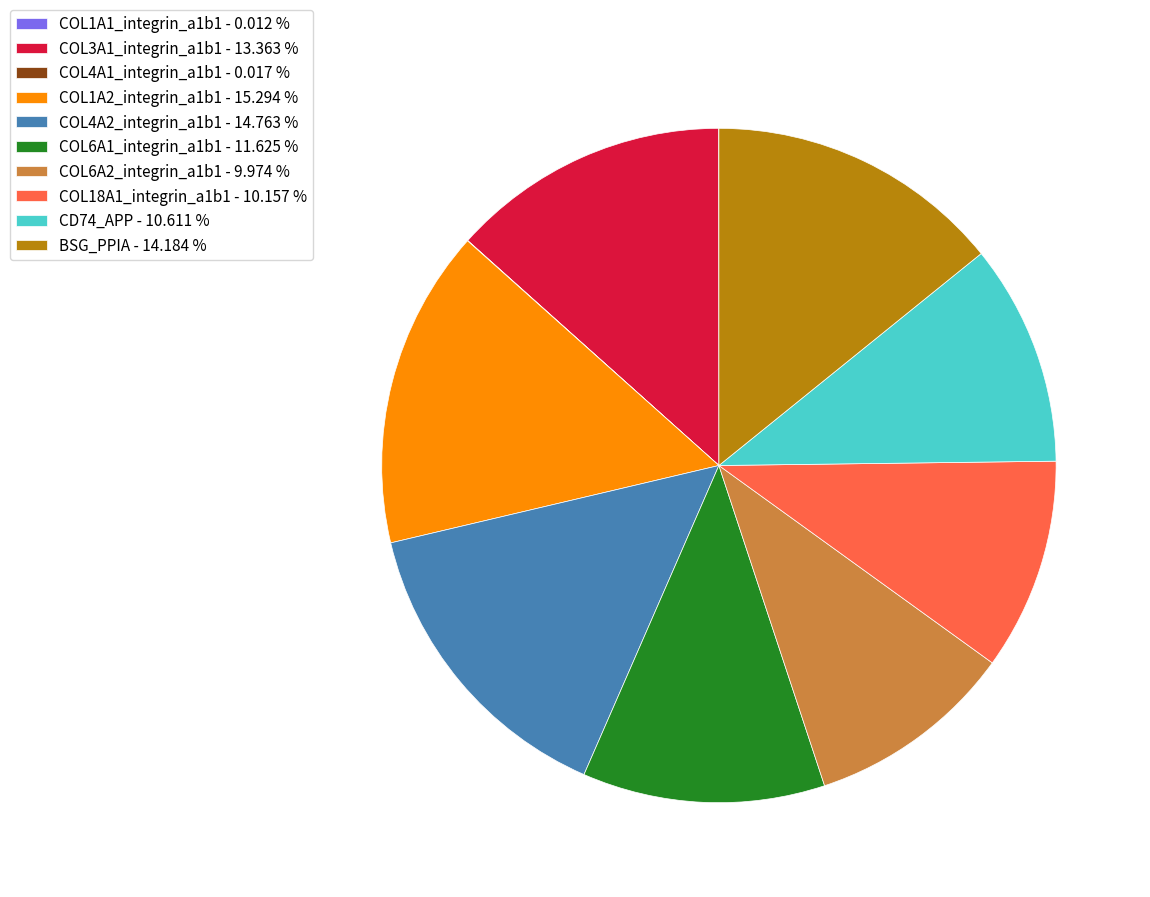

What is the largest slice in the pie chart?

COL1A2_integrin_a1b1